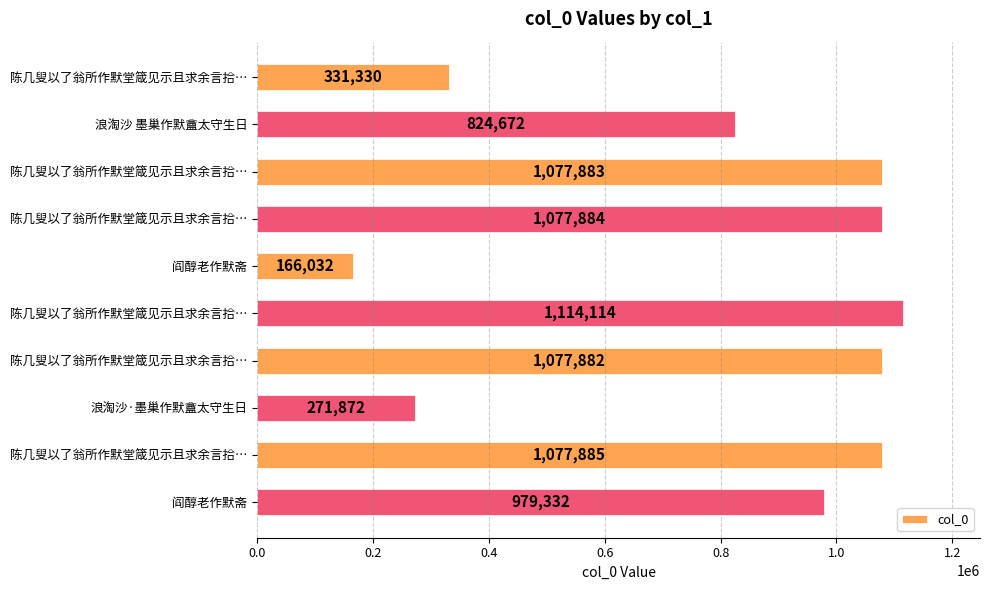

Count the number of data series in this chart.

1